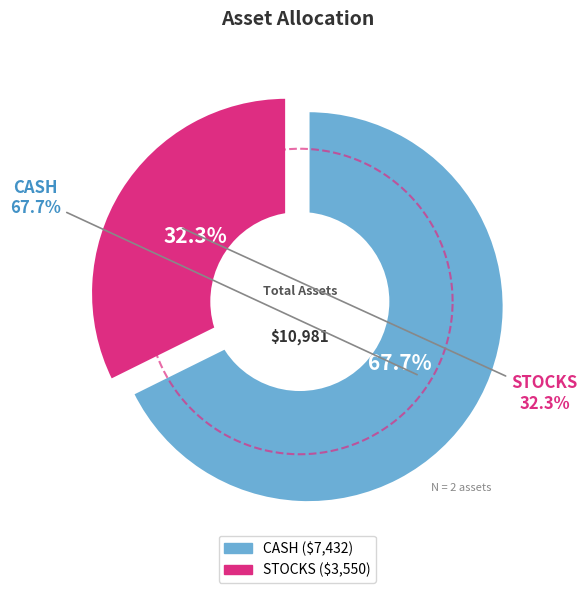

What is the change in value from CASH to STOCKS?

-3882.0